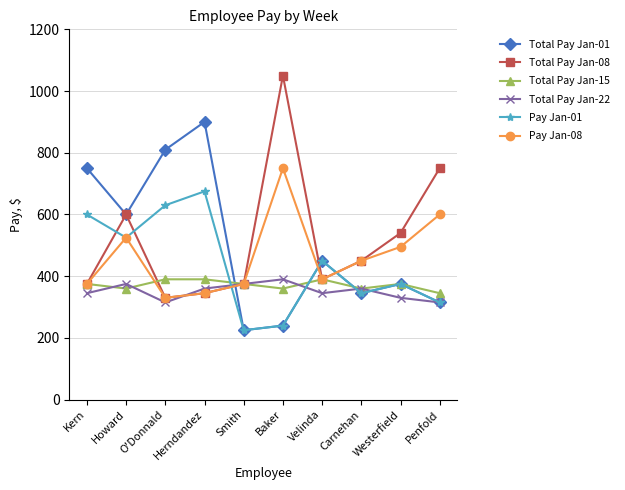

At which label does Pay Jan-01 first exceed 450?

Kern